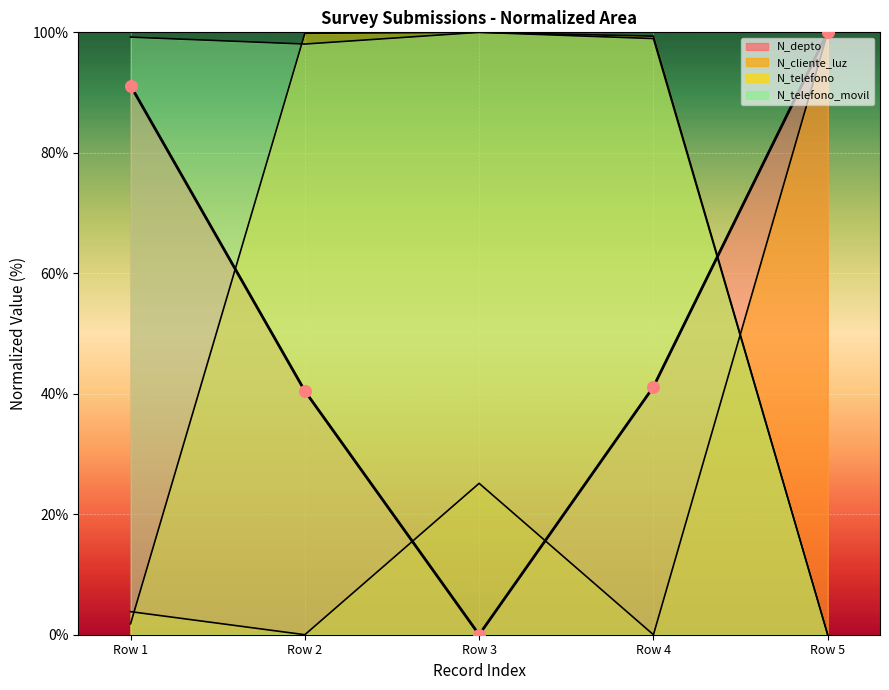

Which series has the largest total across all categories?

N_telefono_movil